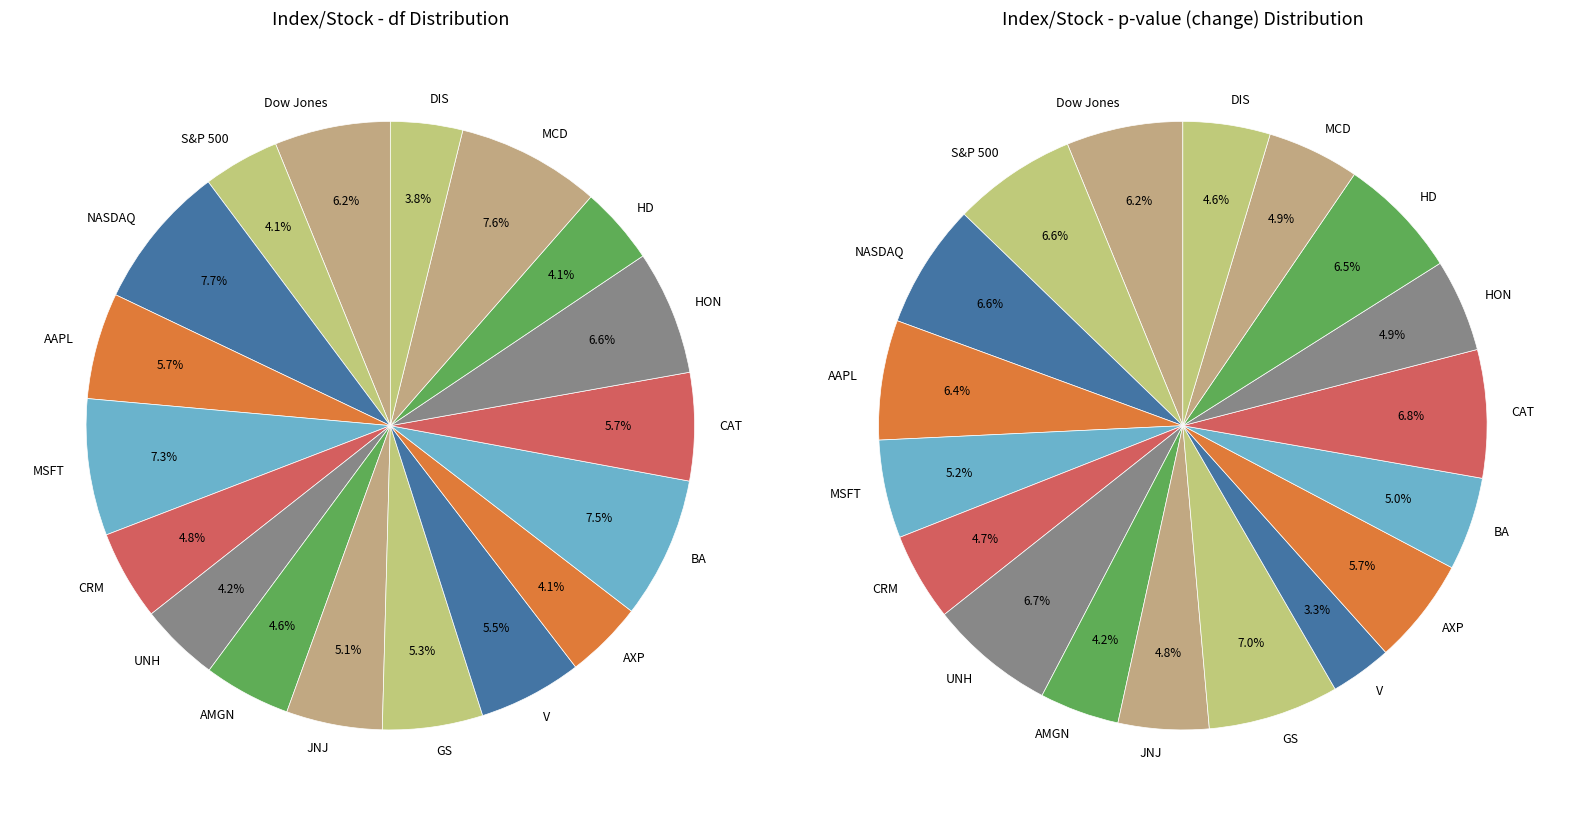

What is the smallest slice in the pie chart?

V